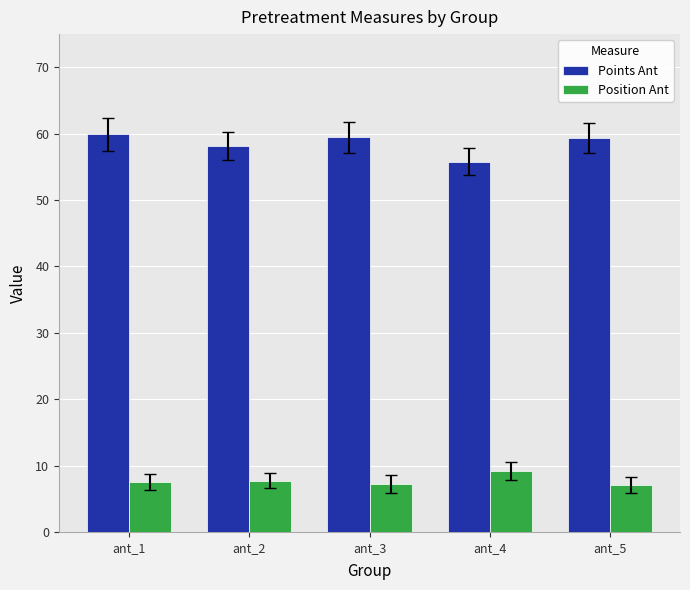

What is the value of the Position Ant bar at the 1st from the left?

7.5